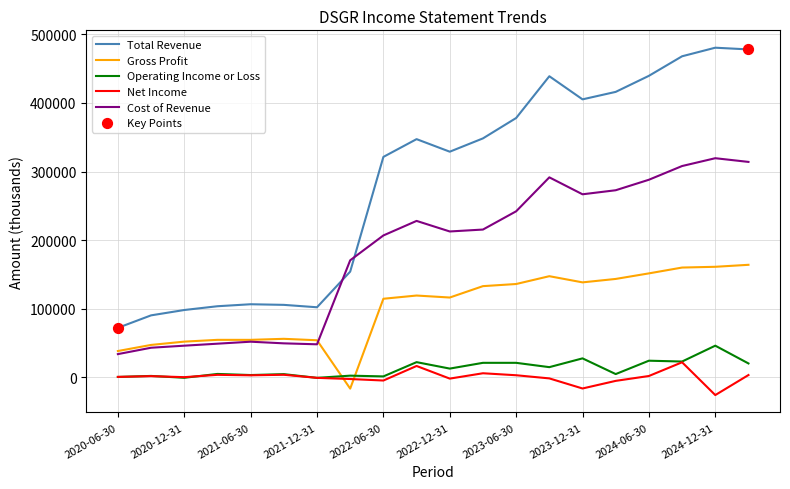

Which series has the largest total across all categories?

Total Revenue